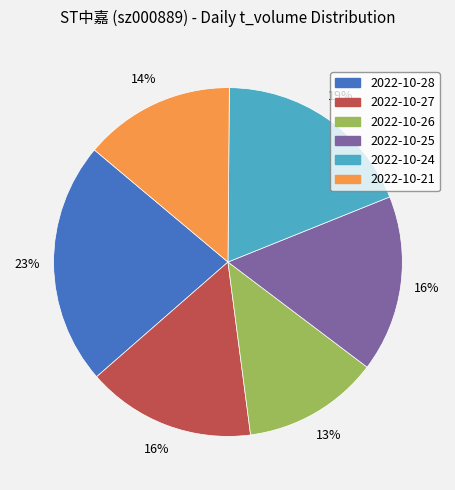

To the nearest percent, what portion does 2022-10-25 represent?

16%